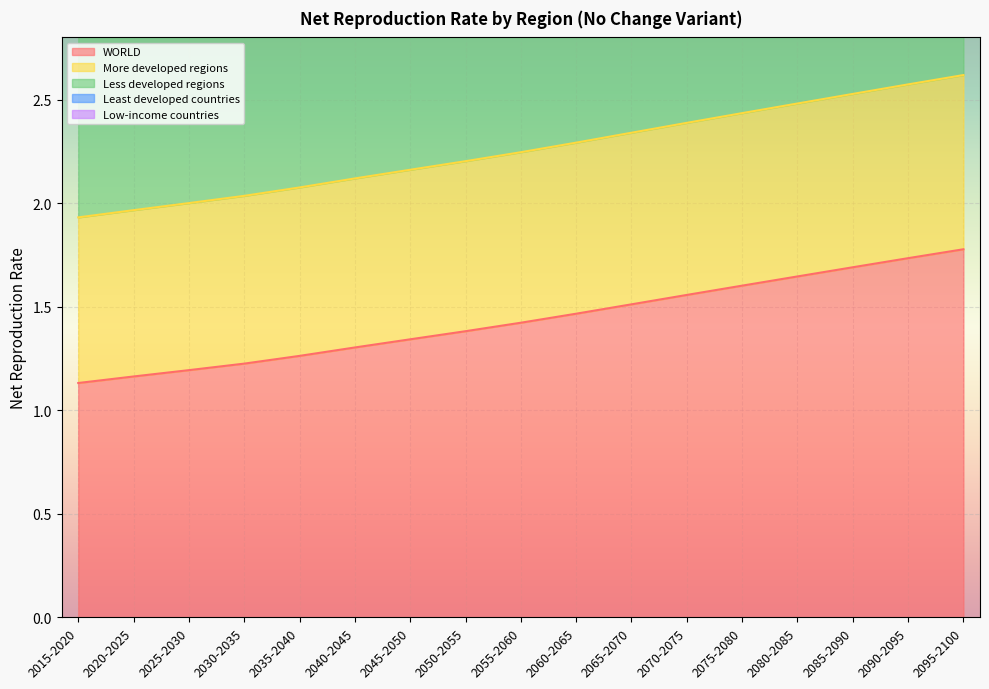

How many categories are shown in the chart?

17